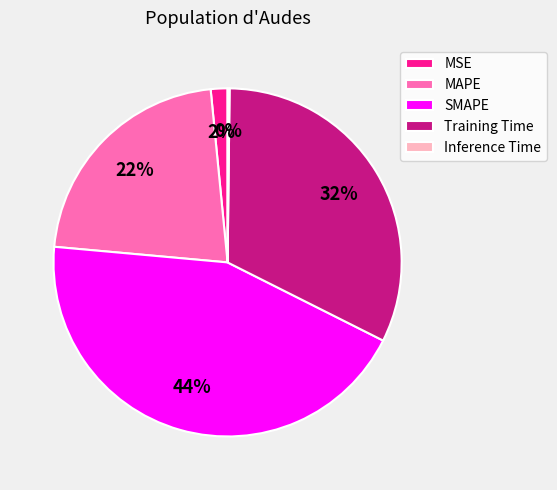

Which slice is the largest?

SMAPE